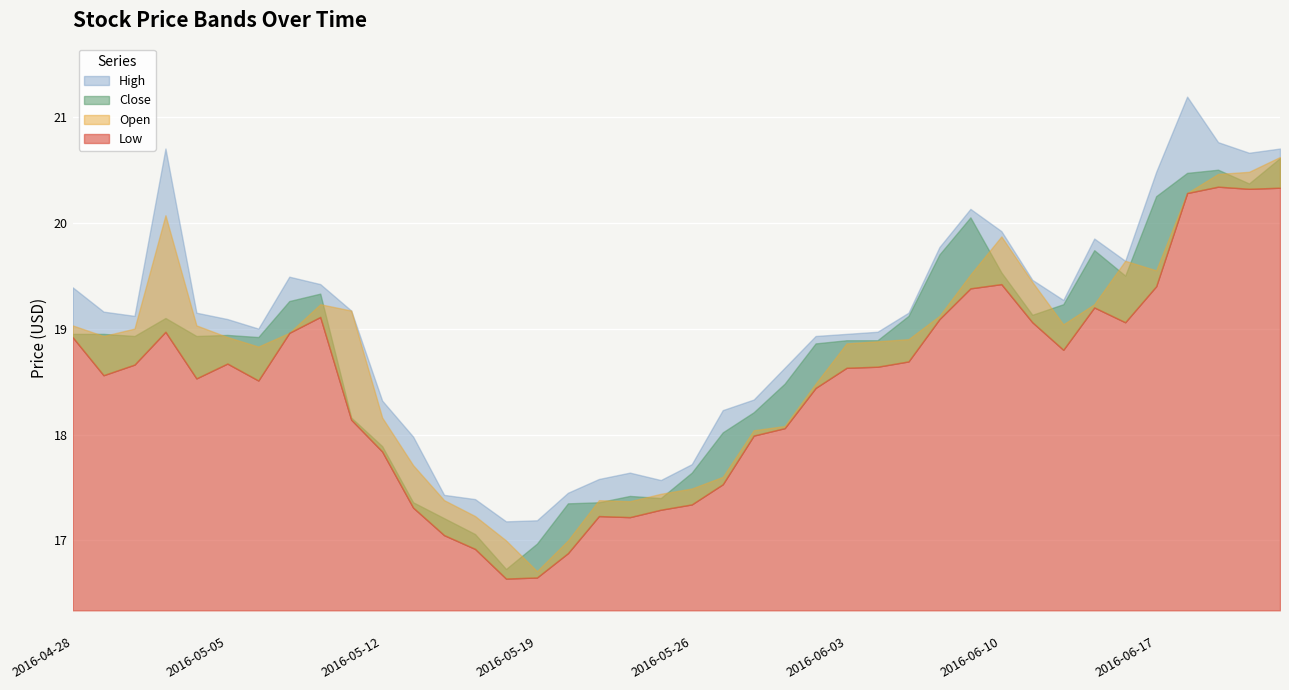

What is the value of the Close point at the 24th from the left?

18.5